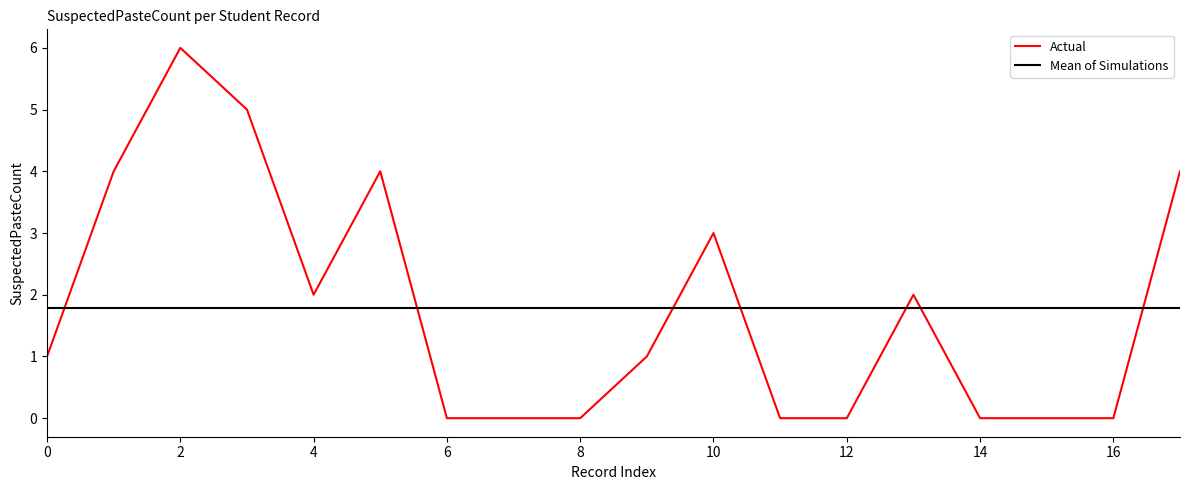

What is the maximum value shown in the chart?

6.0